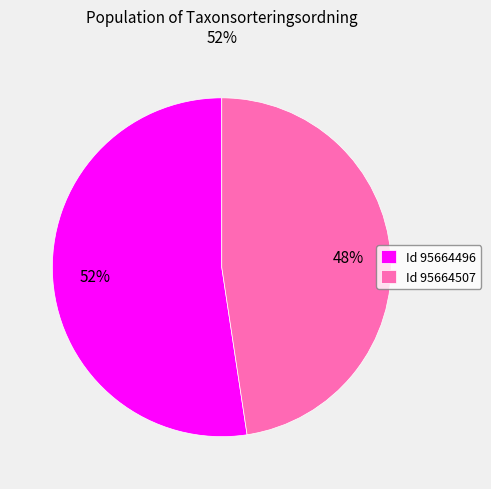

What is the ratio of the value at Id 95664507 to the value at Id 95664496?

0.9